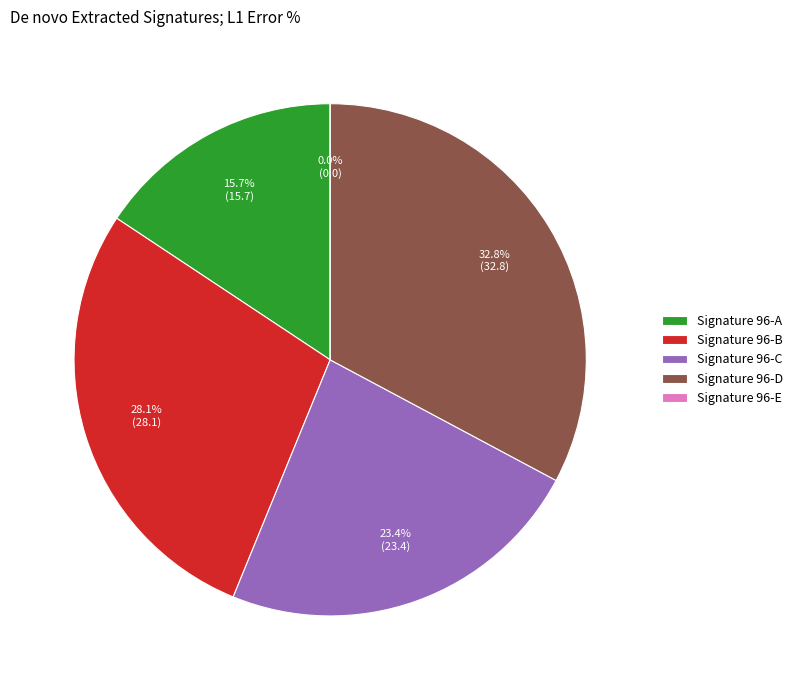

Count the number of slices in the pie.

5